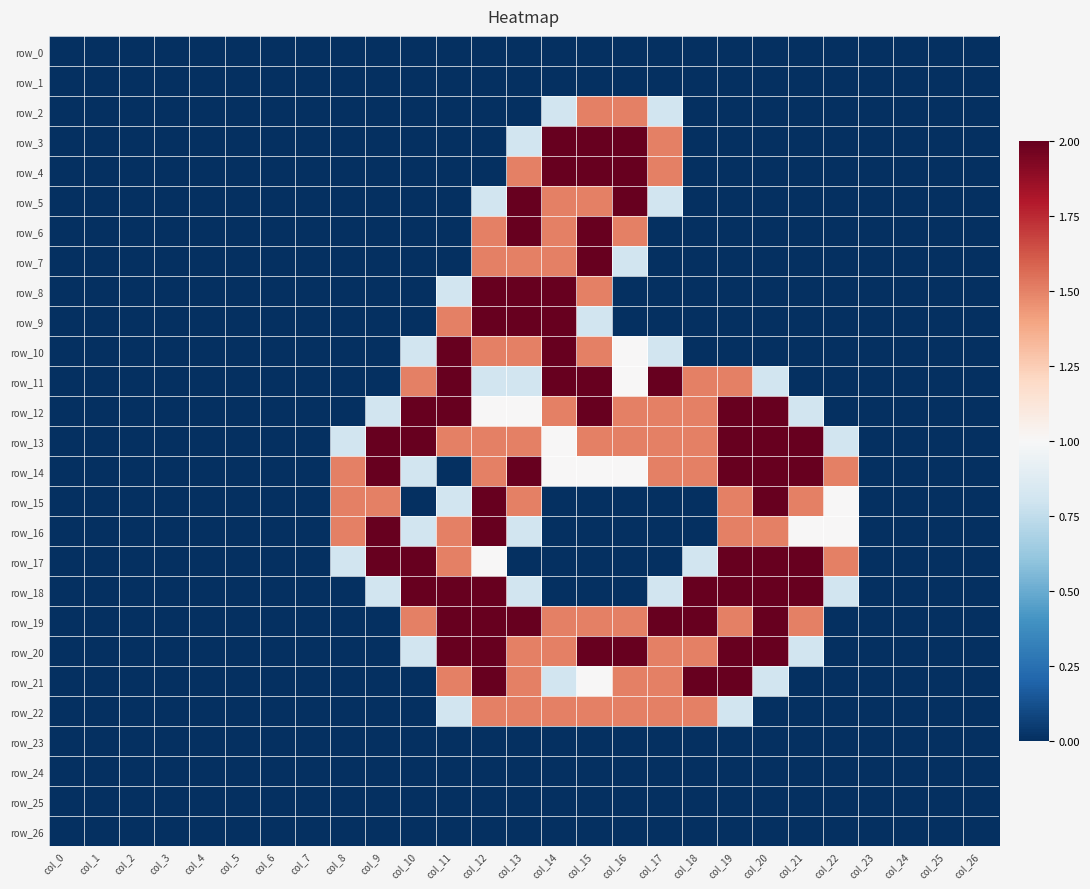

How many positive values does the row_20 series have?

12